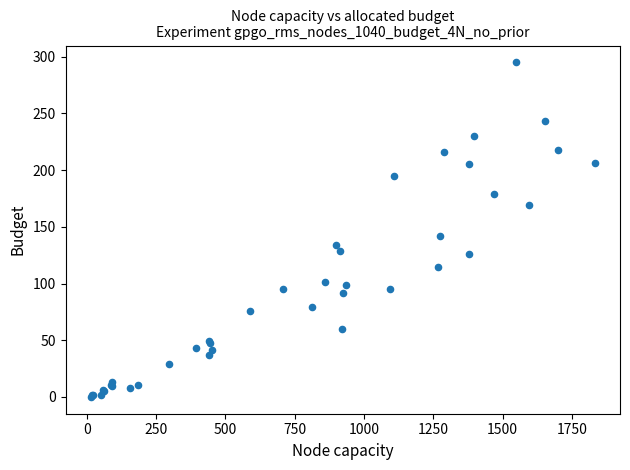

What Y value in the scatter plot is closest to 147?

142